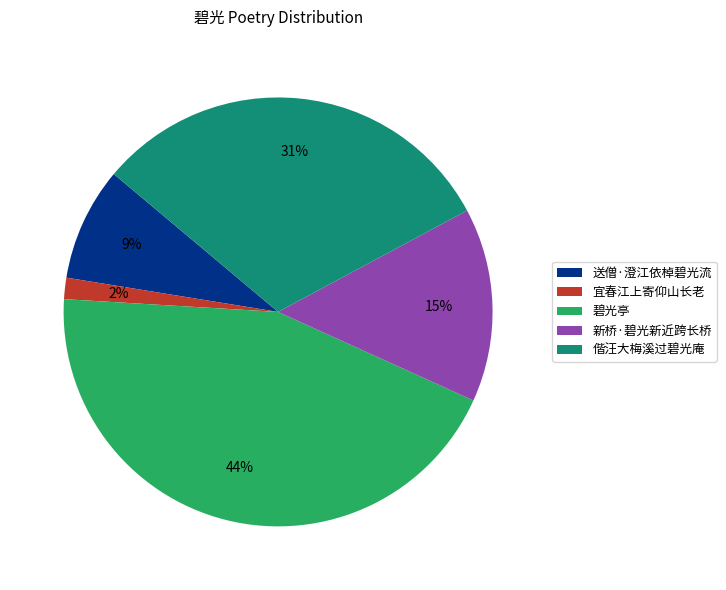

How many segments does this pie chart have?

5